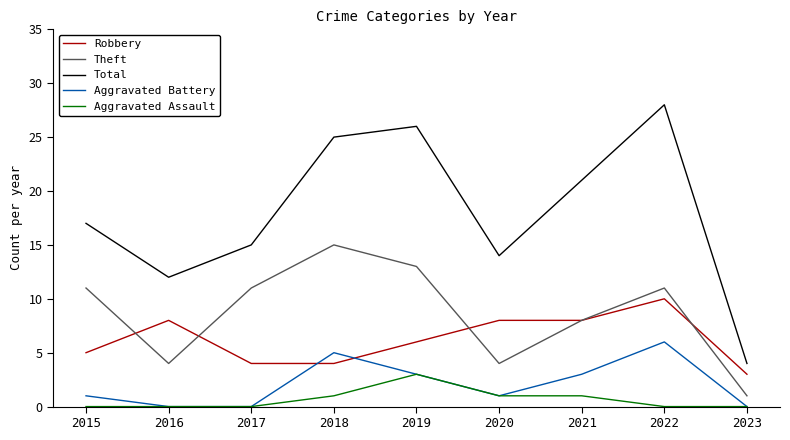

The Aggravated Assault series shows -2 at 2022. True or false?

False